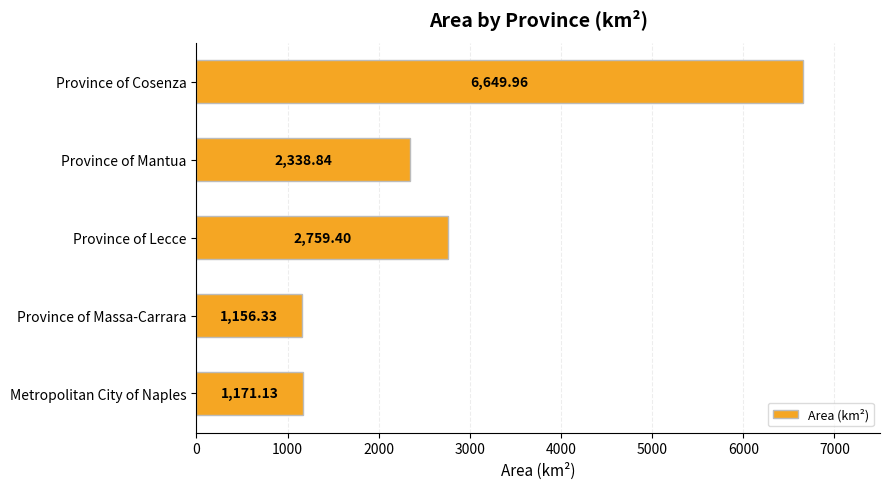

What is the maximum value shown in the chart?

6650.0